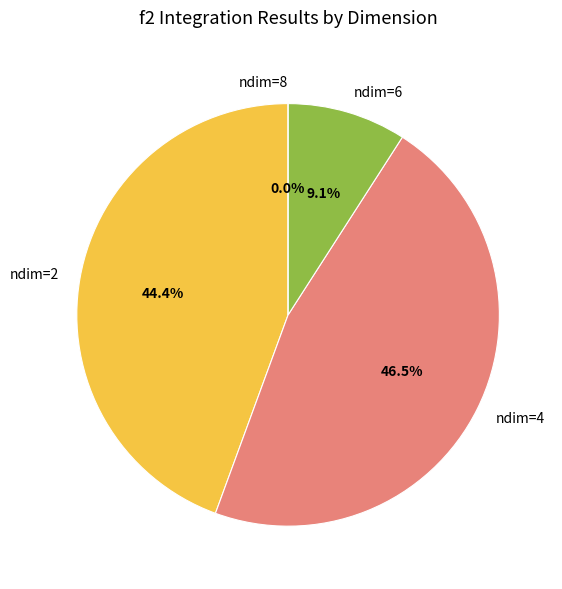

Does ndim=2 account for over 50% of the chart?

No